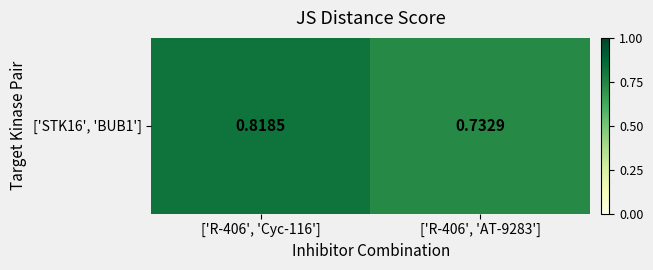

Reading left to right, what are all the values shown in this chart?

0.8	0.7